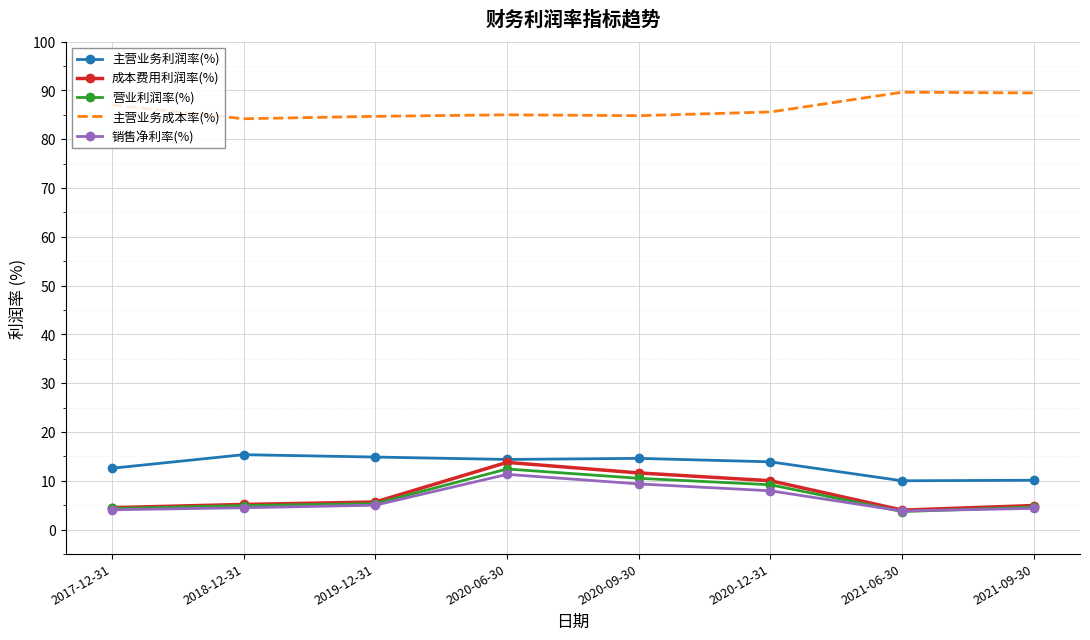

What position from the left is 2020-06-30?

4